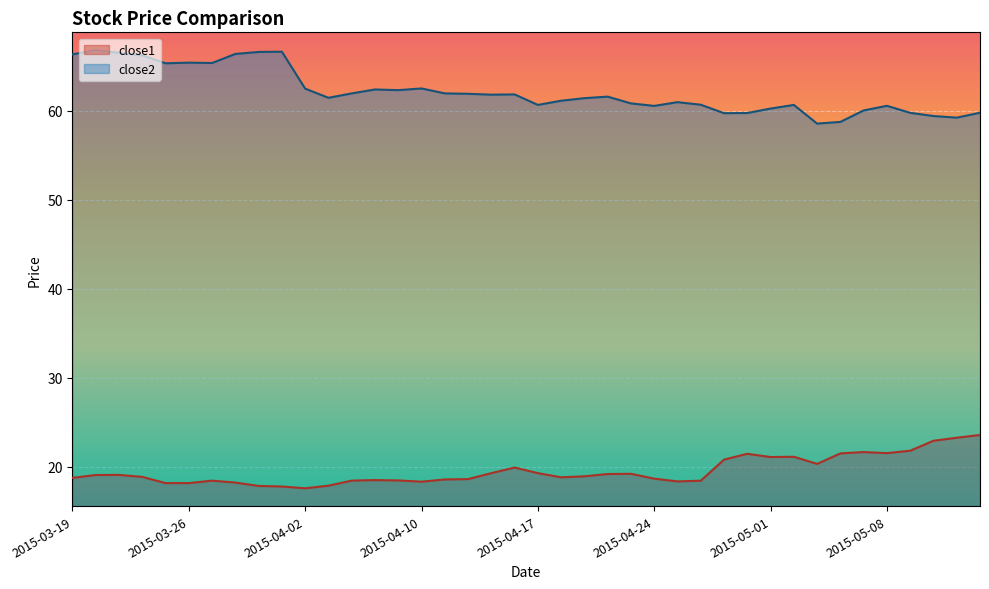

Which series has the largest total across all categories?

close2